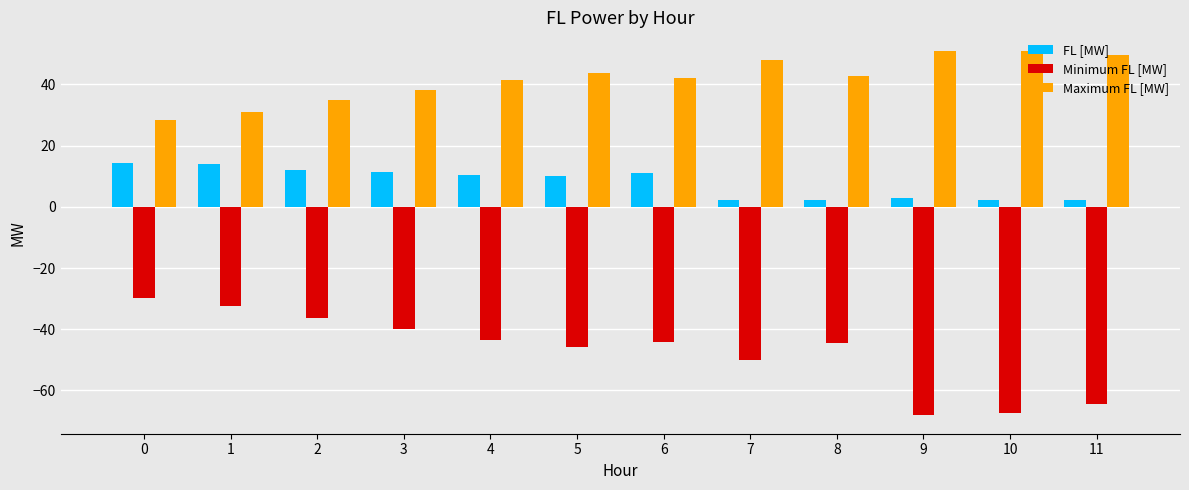

What is the greatest value displayed?

51.1